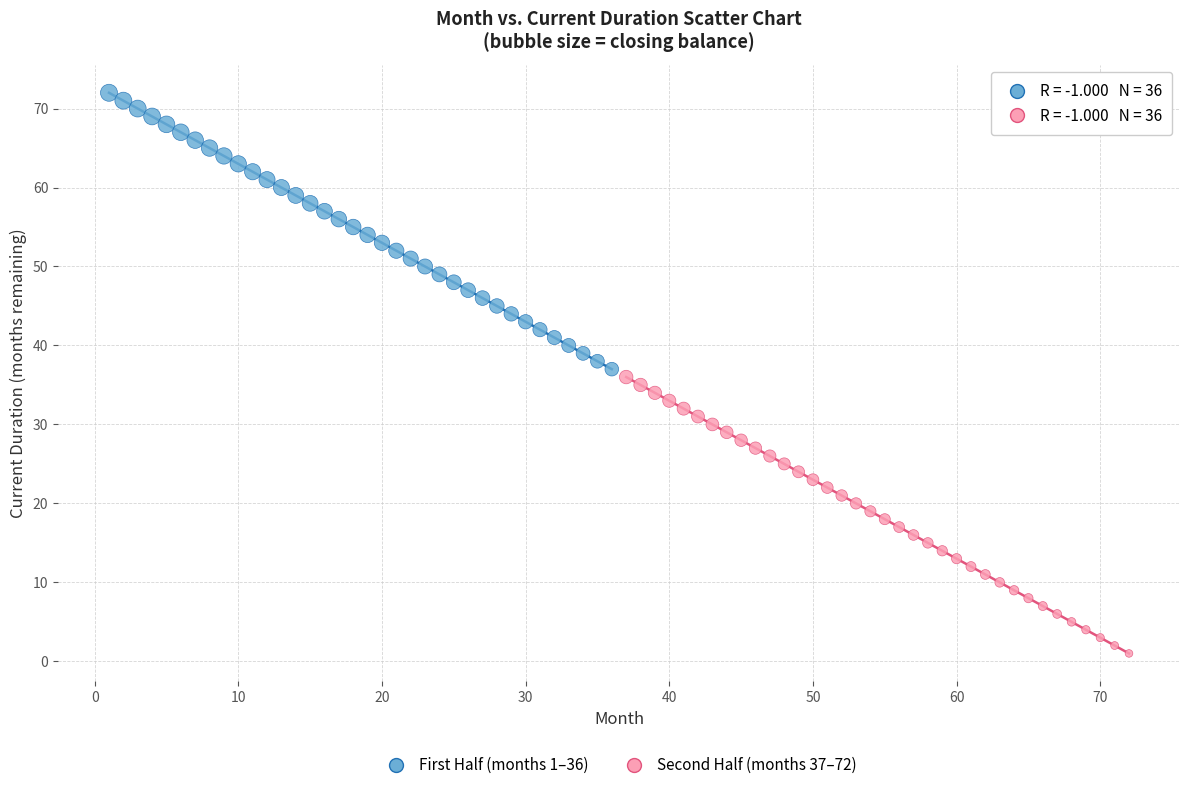

What are all the series names shown in the legend?

First Half (months 1–36), Second Half (months 37–72)